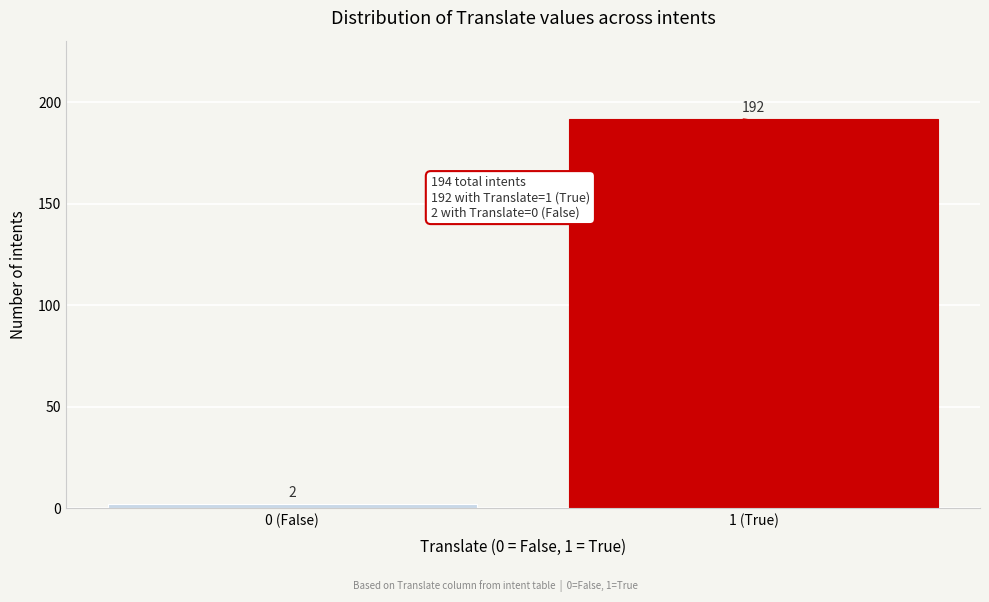

Reading left to right, transcribe all the data shown in this chart.

2	192